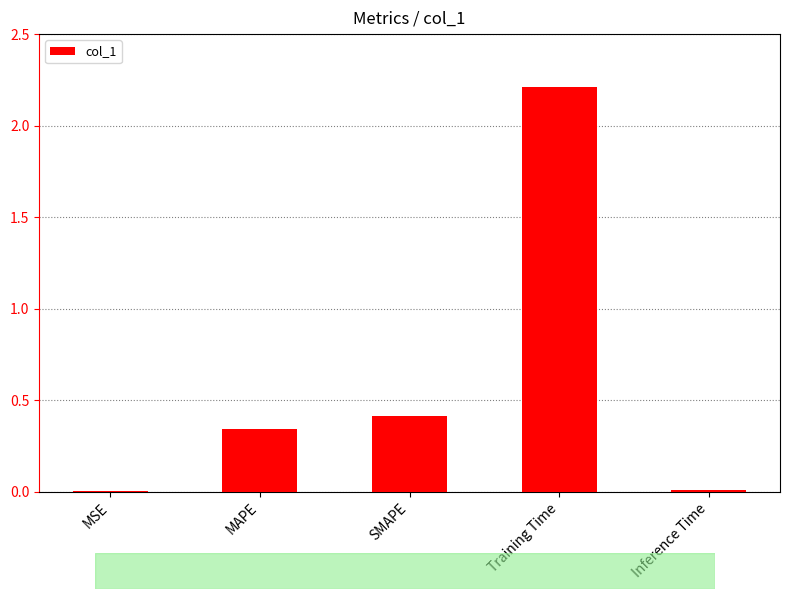

Are the bars horizontal?

No